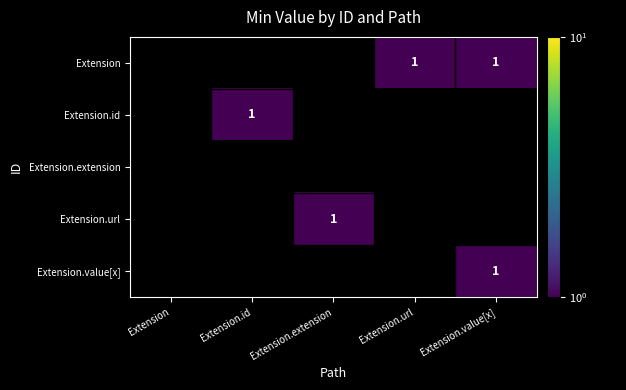

What is the smallest value displayed?

1.0